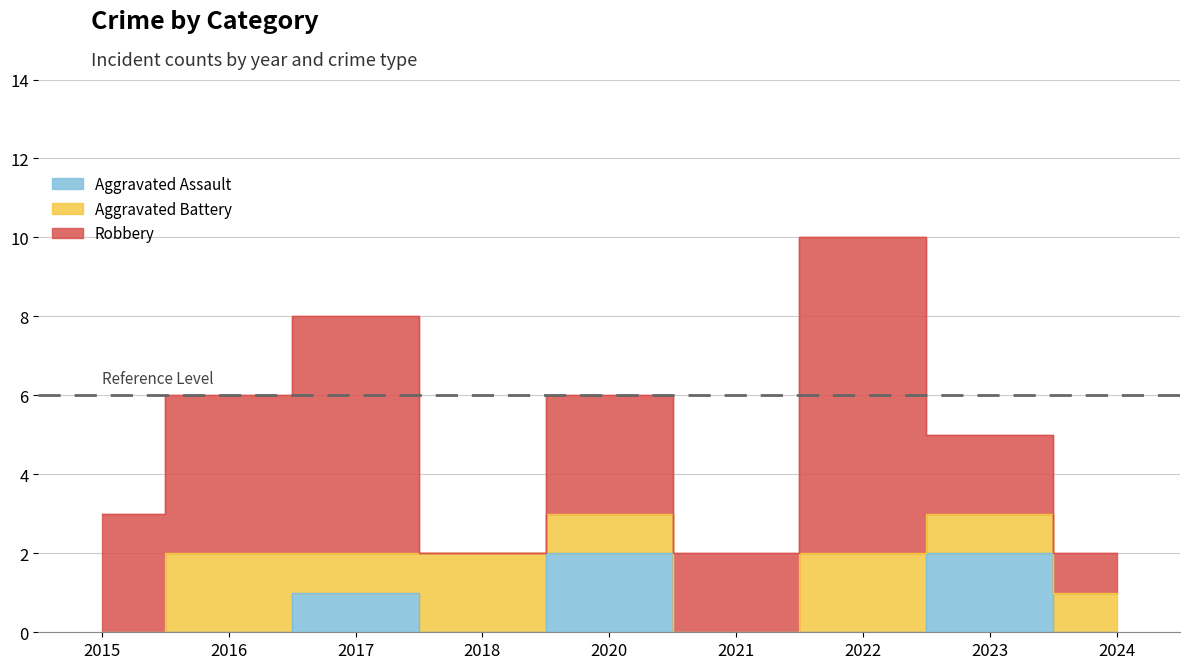

Does the chart display data point markers on the line(s)?

No